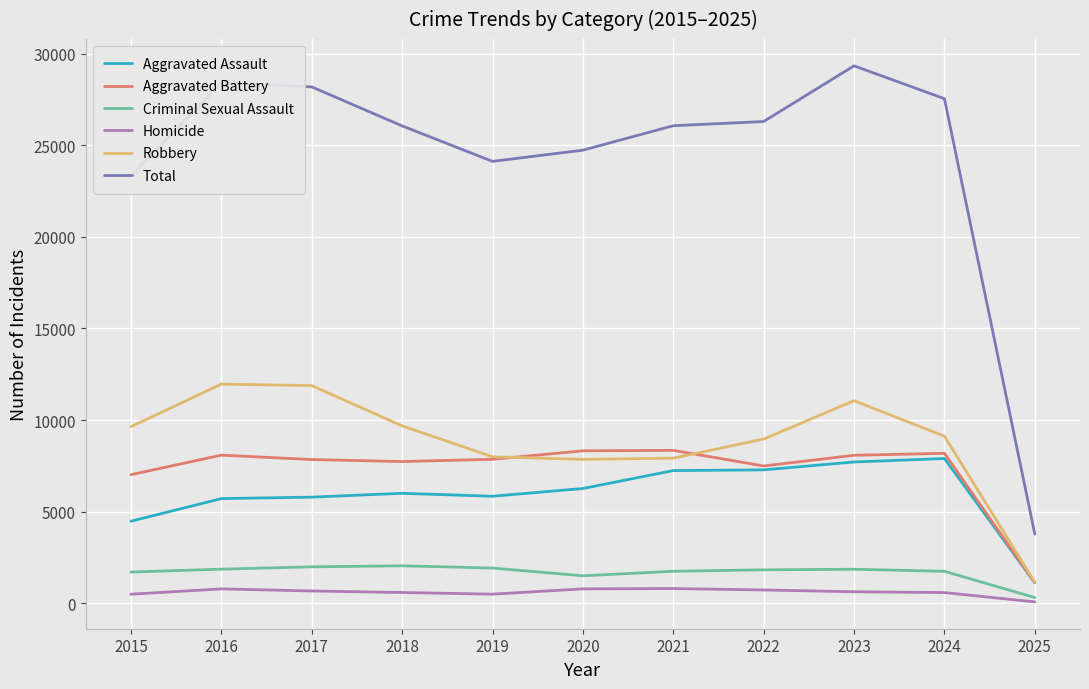

How many categories are shown in the chart?

11